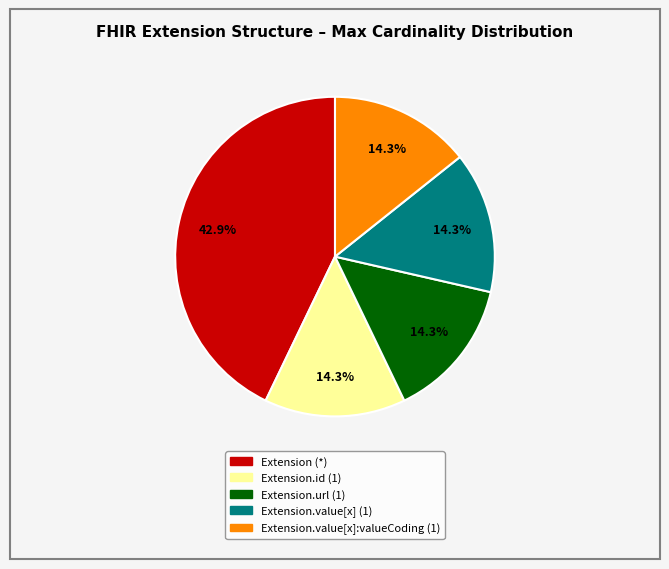

Is there any slice that represents more than half of the pie?

No